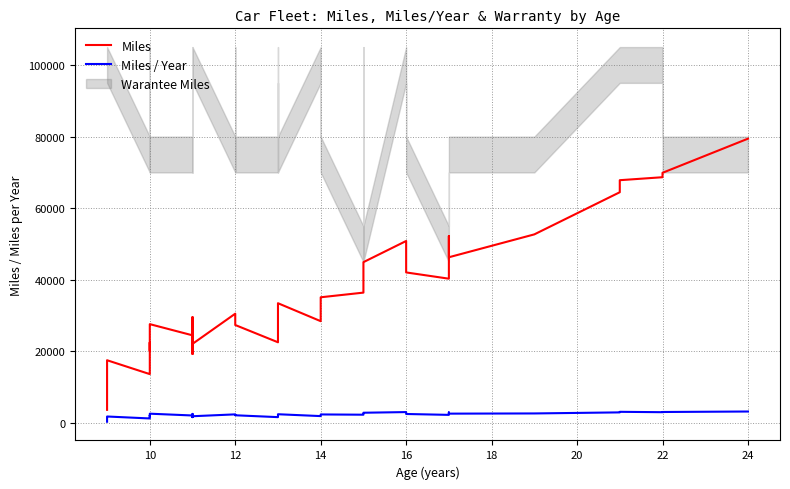

How many data points in Miles are less than 30555?

20